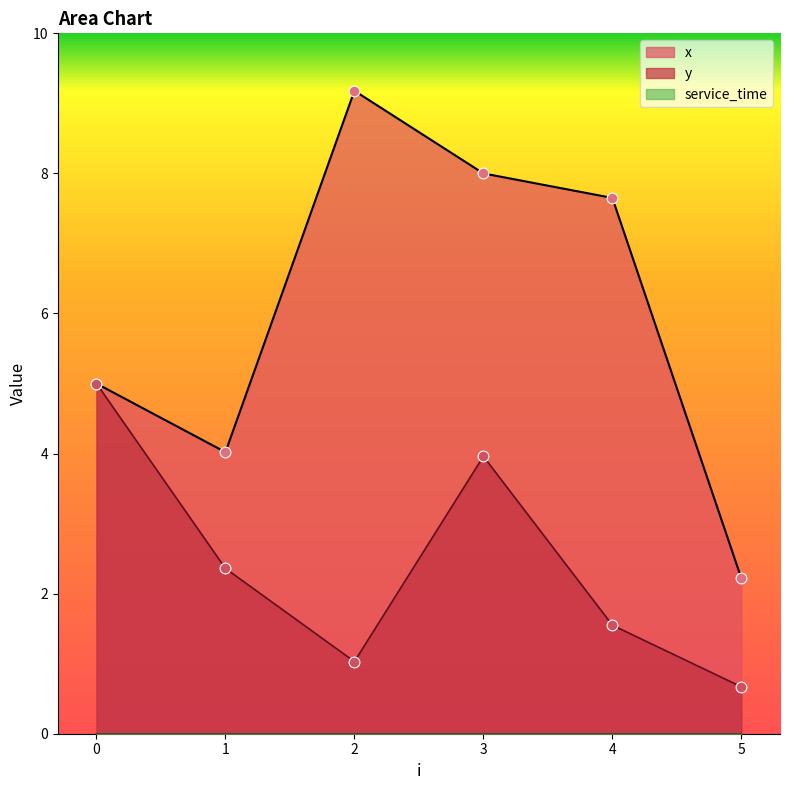

At which category is the sum across all series the highest?

3